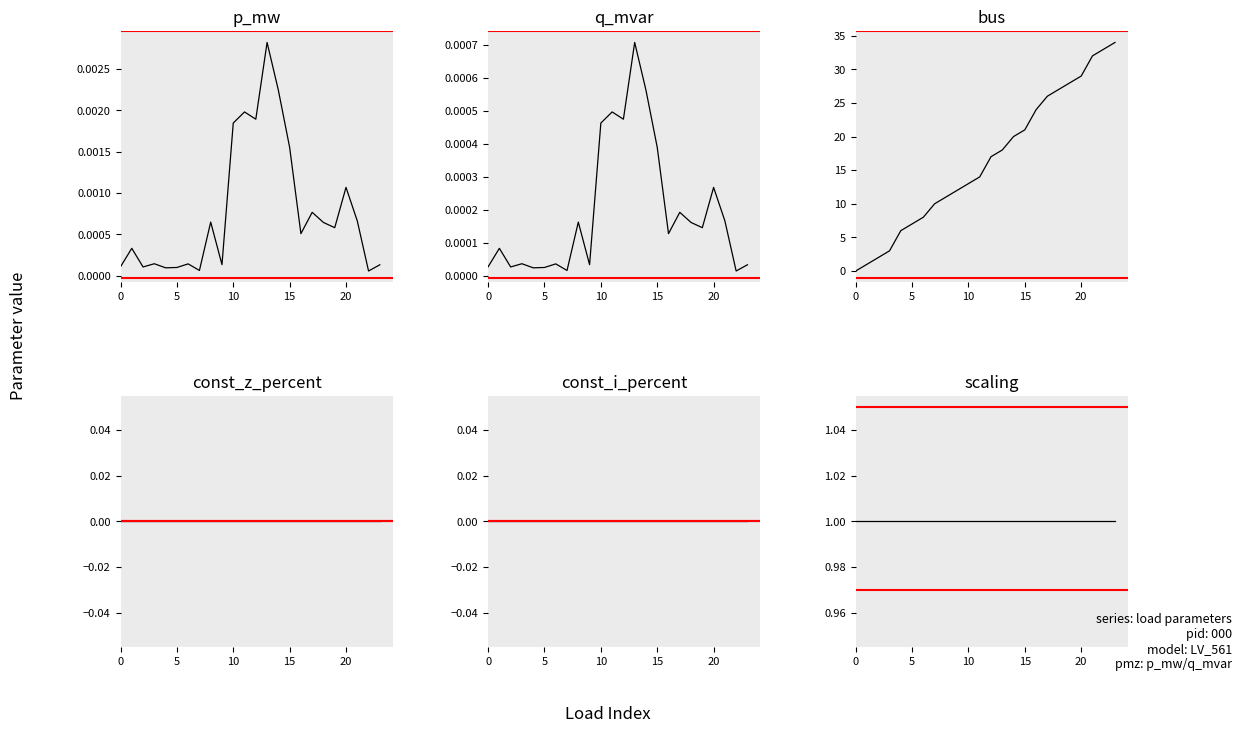

Which series has the largest total across all categories?

bus